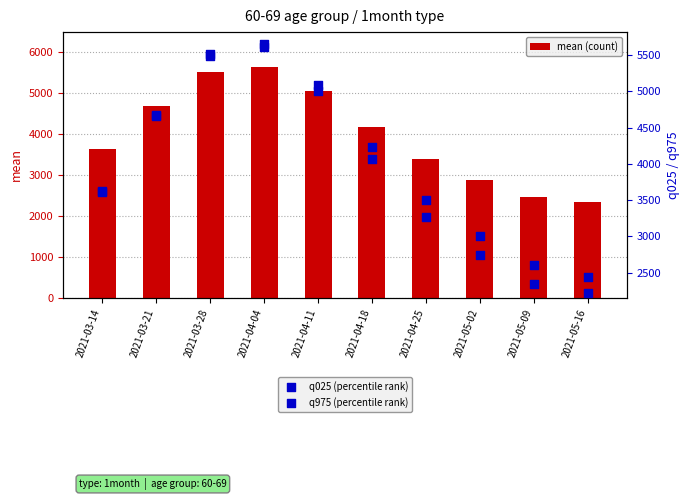

Which series has the largest total across all categories?

q975 (percentile rank)